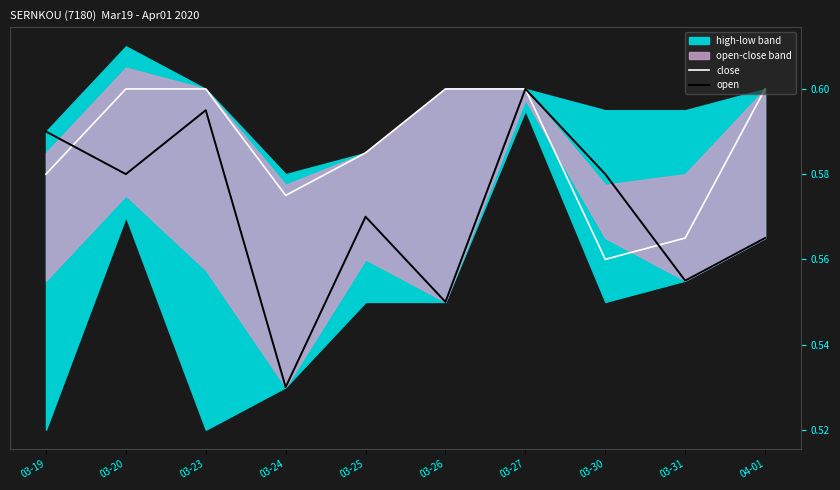

Where is close nearest to the value 0?

03-30